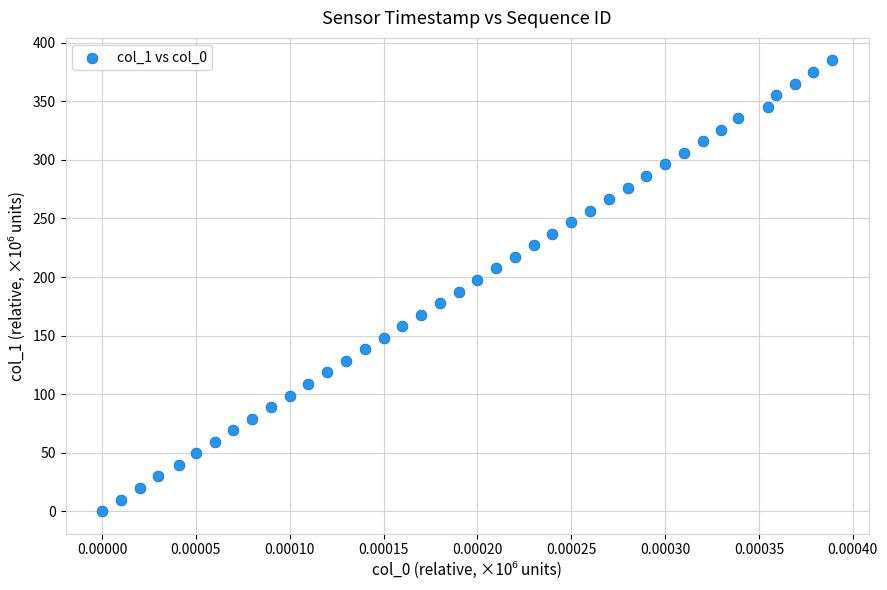

What is the range of Y values (max minus min)?

385.0